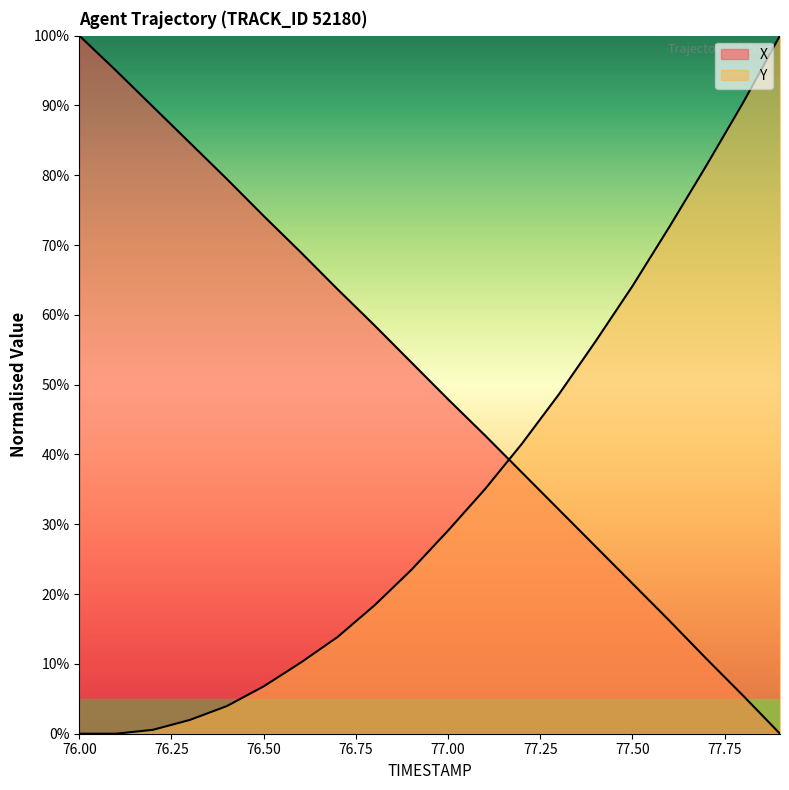

How many times do X and Y cross each other?

1